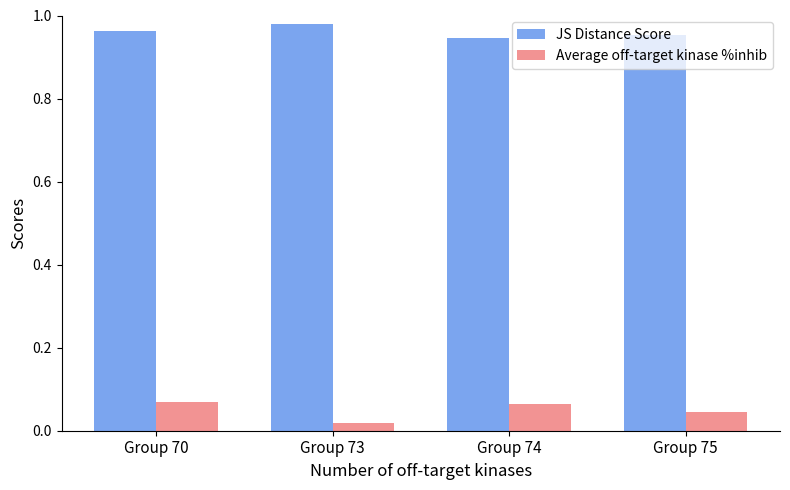

Which category has the lowest value across all series?

Group 73